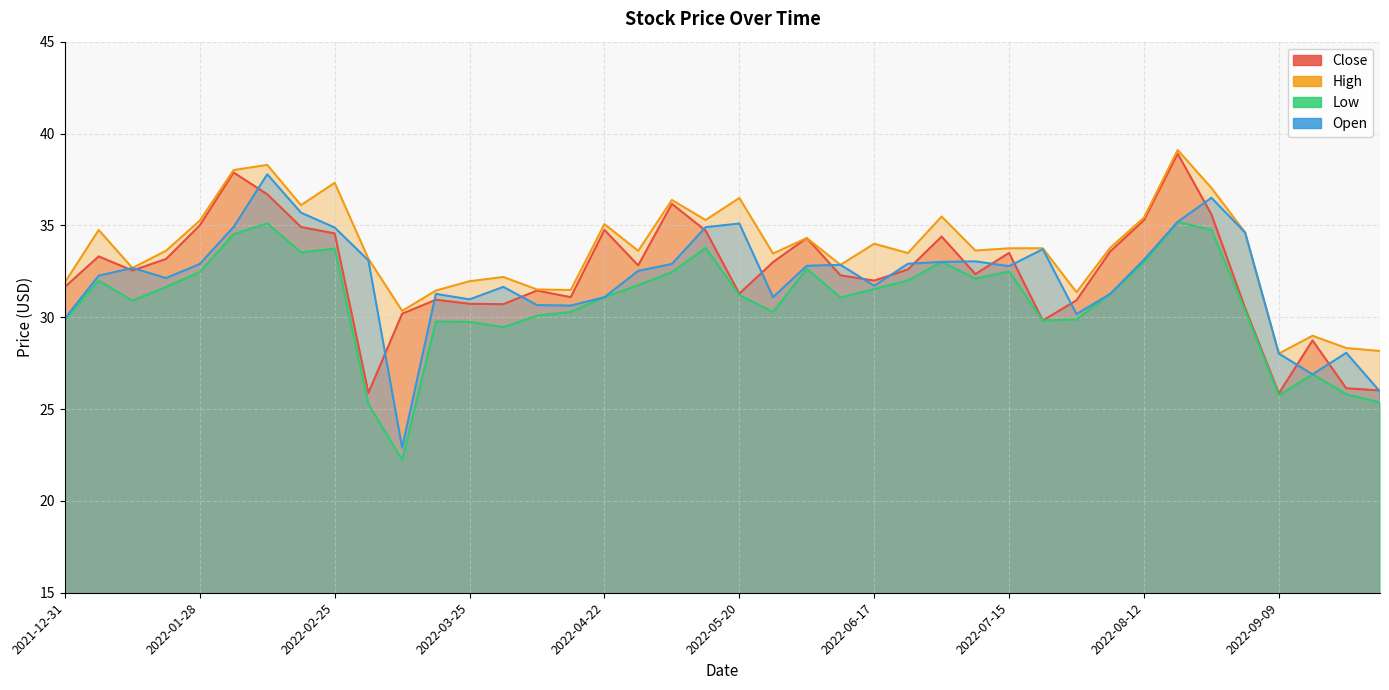

What is the sum of all Open values?

1284.5